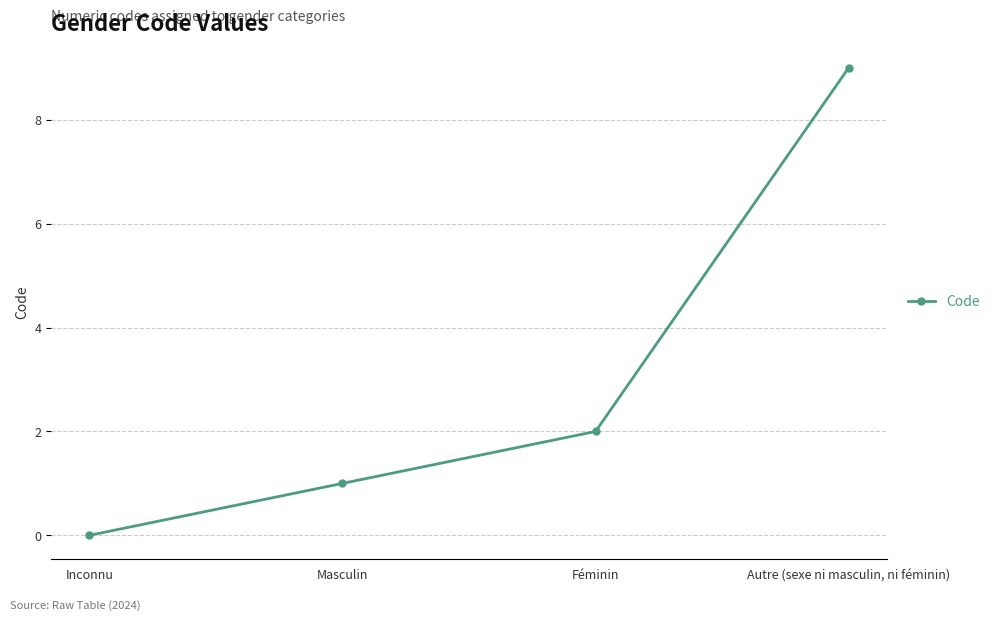

How many lines are shown in the chart?

1